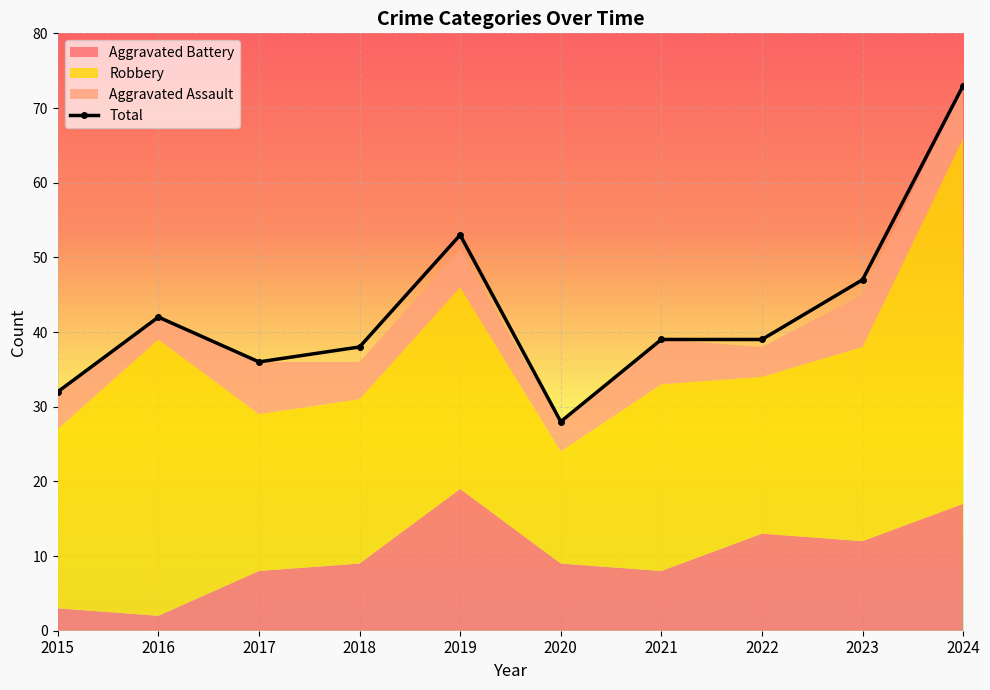

True or false: the data shows 39 at 2022.

True